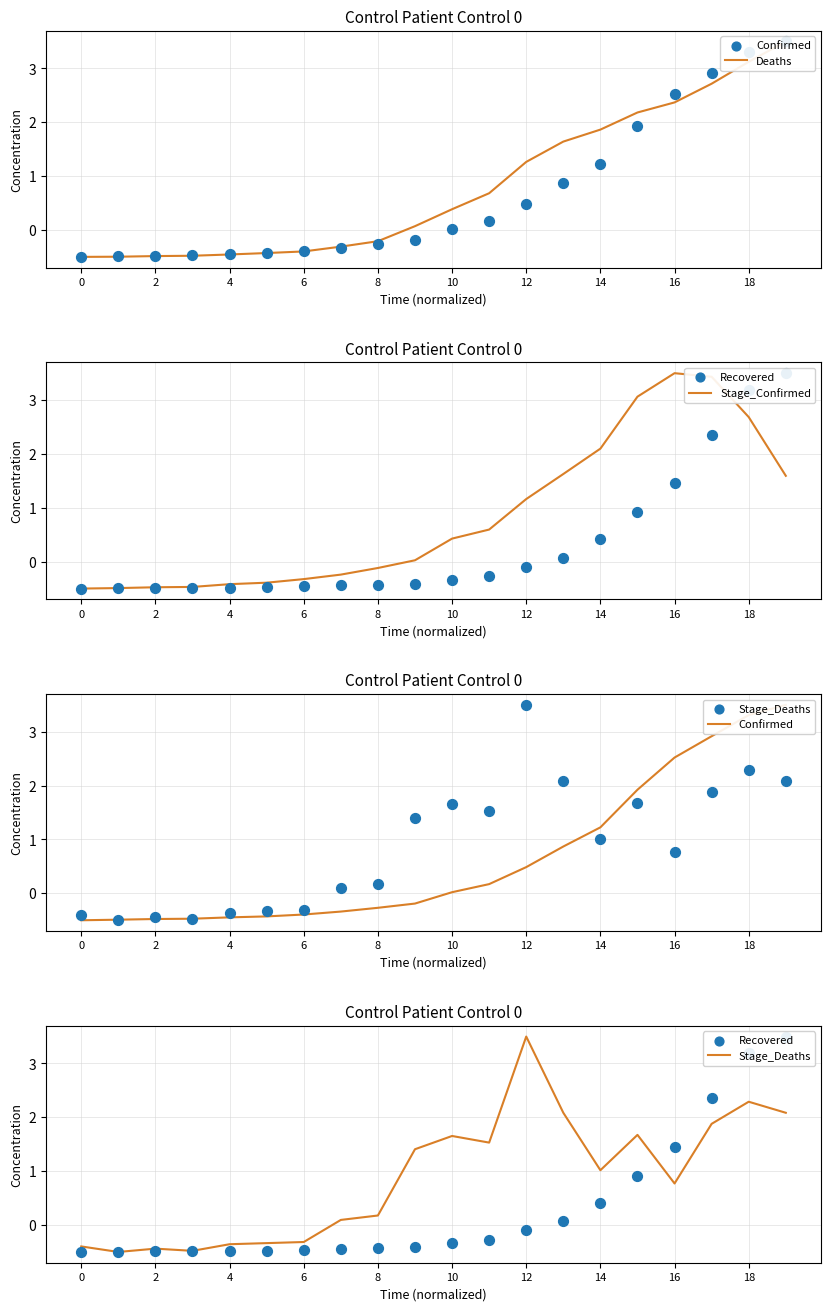

Which series reaches the minimum Y coordinate?

Deaths